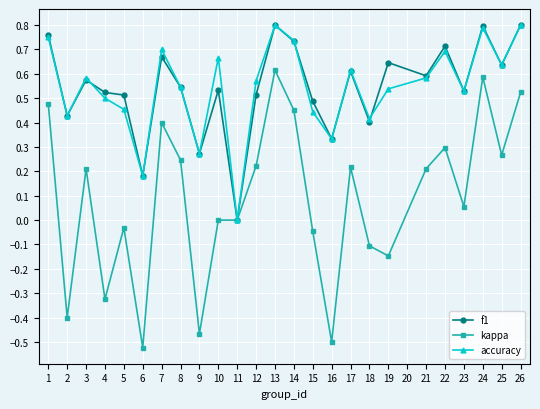

Is the value of kappa at 5 greater than the value of f1 at 21?

No